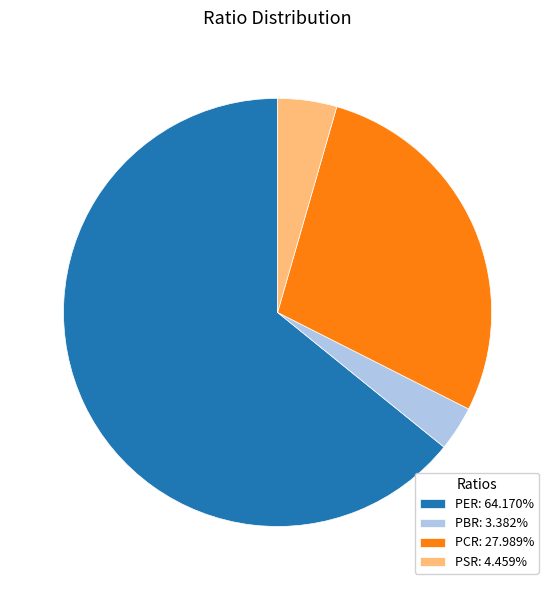

Is there any slice that represents more than half of the pie?

Yes